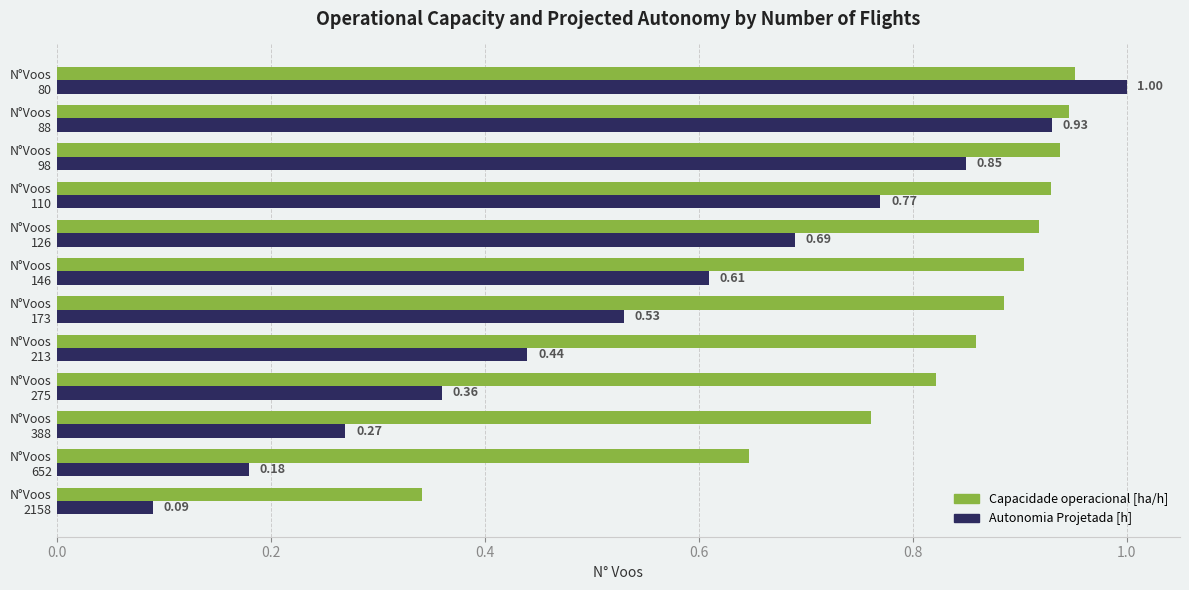

Which series has the widest spread of values?

Autonomia Projetada [h]